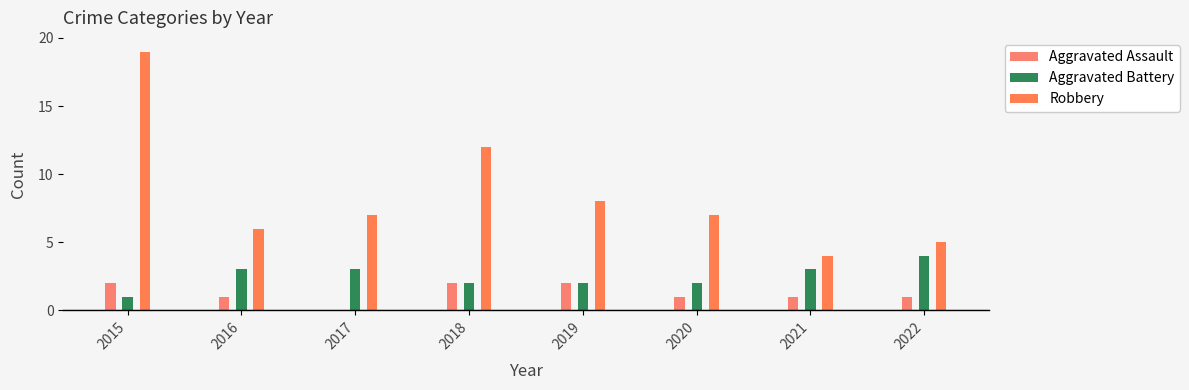

Reading left to right, transcribe all the data shown in this chart.

Aggravated Assault: 2015=2	2016=1	2017=0	2018=2	2019=2	2020=1	2021=1	2022=1
Aggravated Battery: 2015=1	2016=3	2017=3	2018=2	2019=2	2020=2	2021=3	2022=4
Robbery: 2015=19	2016=6	2017=7	2018=12	2019=8	2020=7	2021=4	2022=5